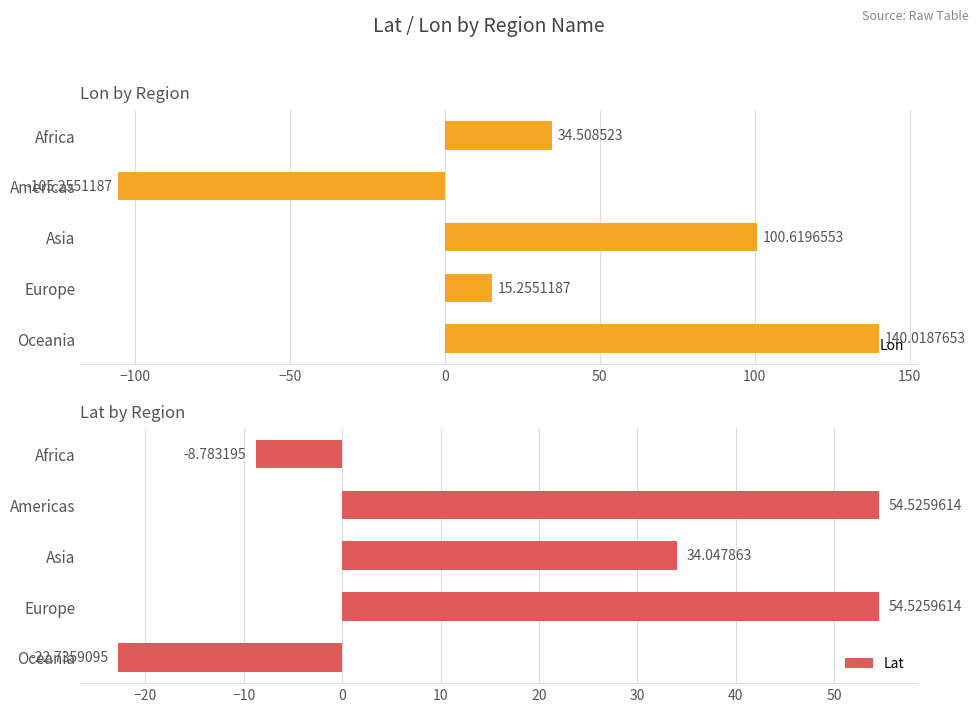

List the labels in order of Lon value, smallest first.

Americas, Europe, Africa, Asia, Oceania